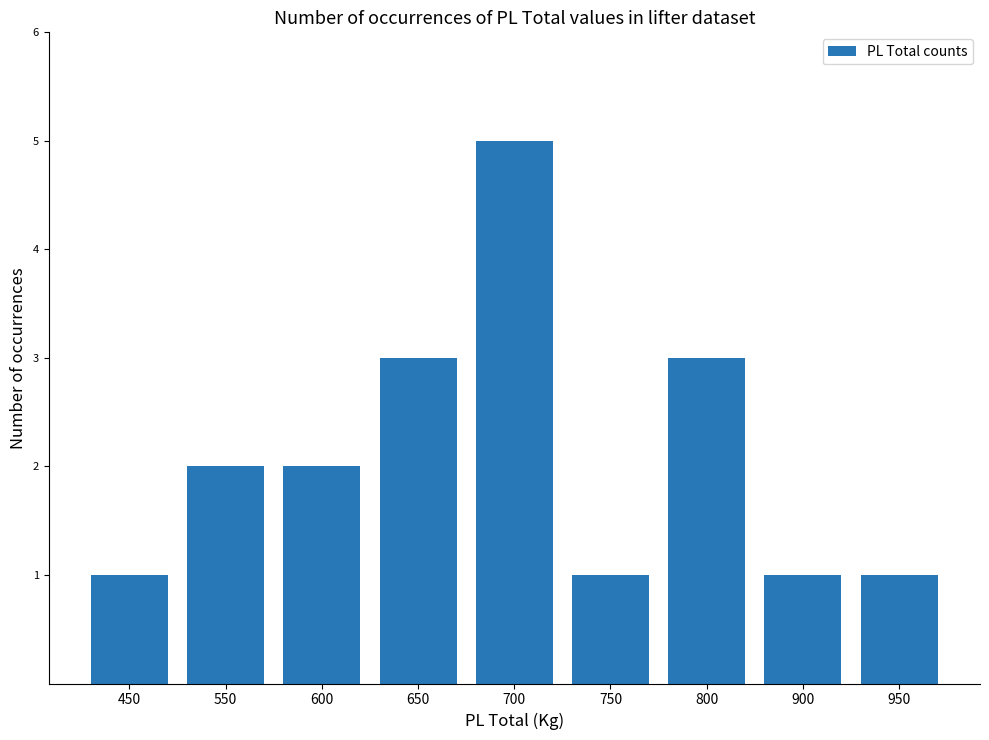

Count the values in the range 1 to 3.

8